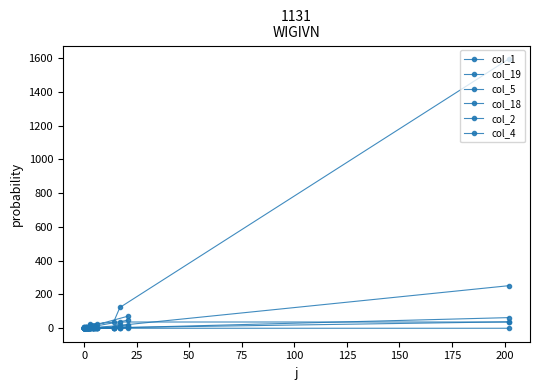

True or false: col_18 and col_1 cross at least once.

True